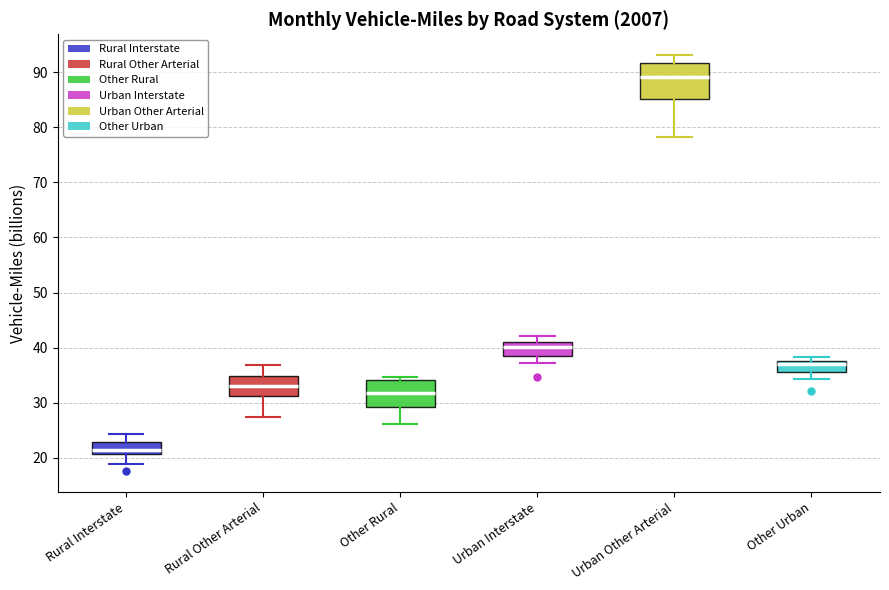

Reading left to right, read every box against the y-axis: the position of its median line, the range the box covers, and the ends of its whiskers. The values are not printed on the chart, so give them approximately, as read against the axis.

Rural Interstate: median 21 (just above the box's lower edge), box 21 to 23, whiskers 19 to 24
Rural Other Arterial: median 33, box 31 to 35, whiskers 27 to 37
Other Rural: median 32, box 29 to 34, whiskers 26 to 35
Urban Interstate: median 40, box 39 to 41, whiskers 37 to 42
Urban Other Arterial: median 89, box 85 to 92, whiskers 78 to 93
Other Urban: median 37, box 36 to 38, whiskers 34 to 38 (just above the box's upper edge)